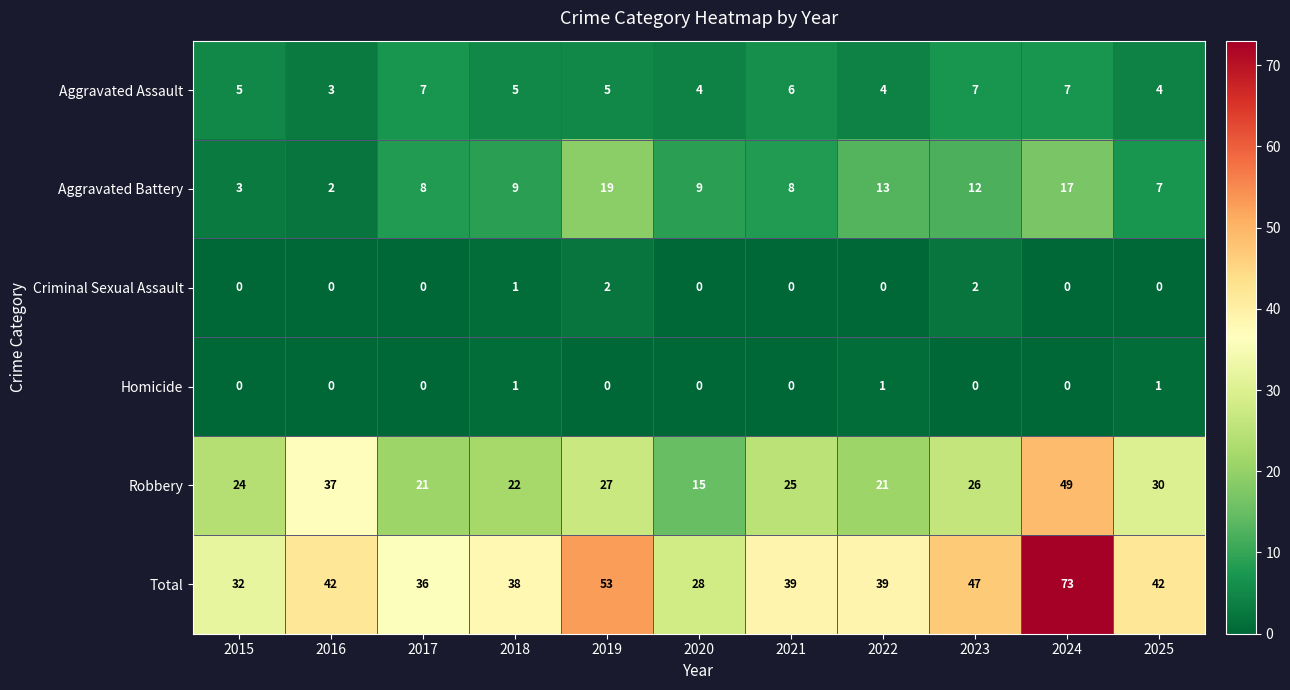

List the series in order of their peak value, highest first.

Total, Robbery, Aggravated Battery, Aggravated Assault, Criminal Sexual Assault, Homicide